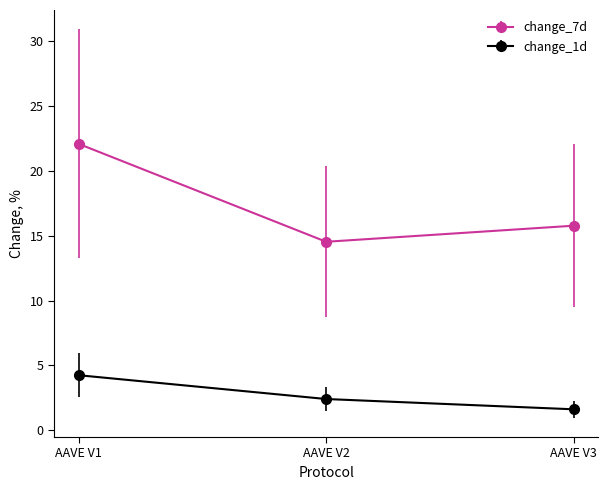

At which label is change_7d closest to 18?

AAVE V3